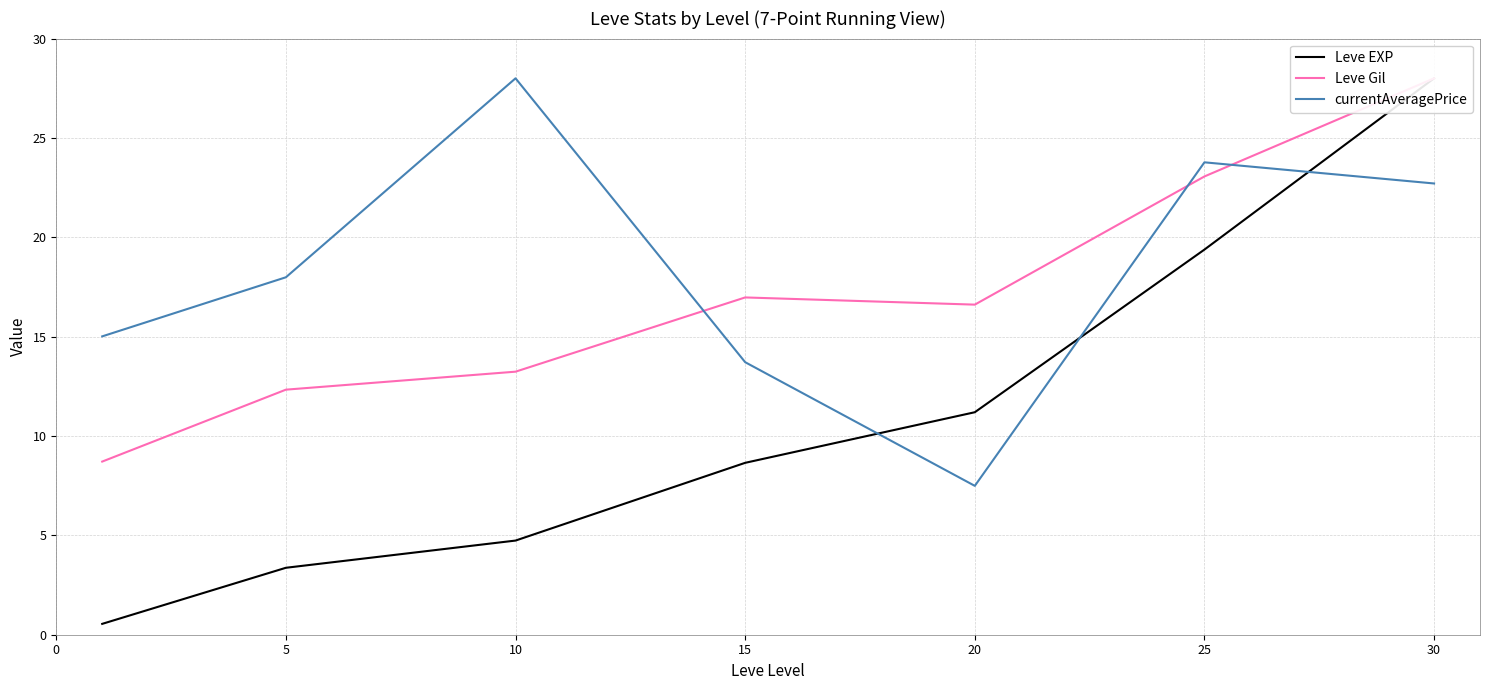

At how many categories does at least one series exceed 7?

7